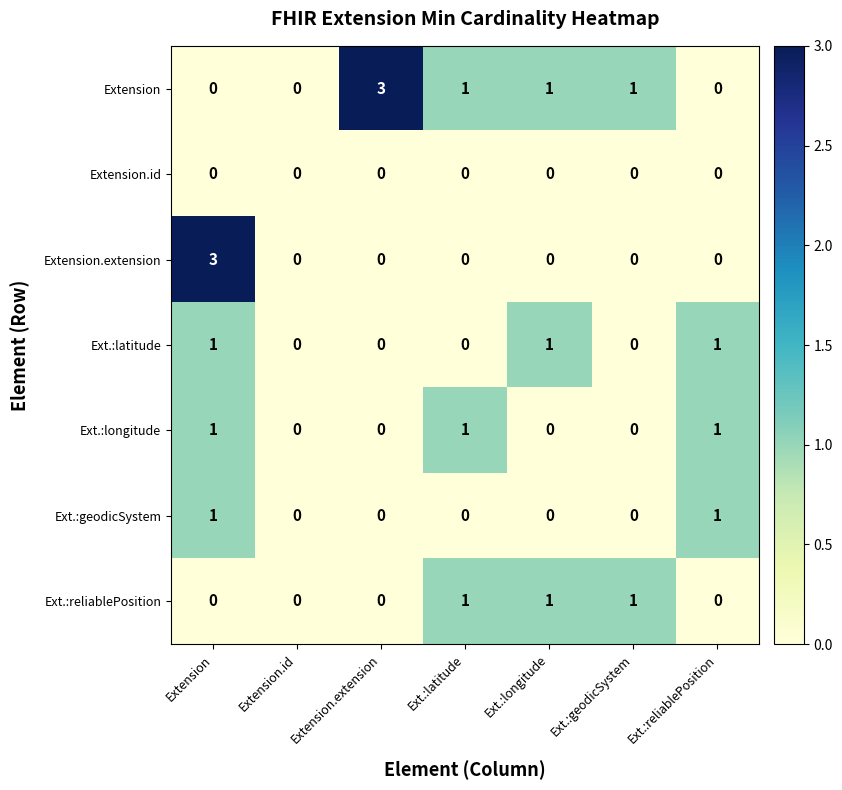

Count the Ext.:reliablePosition values in the range 0 to 1.

7